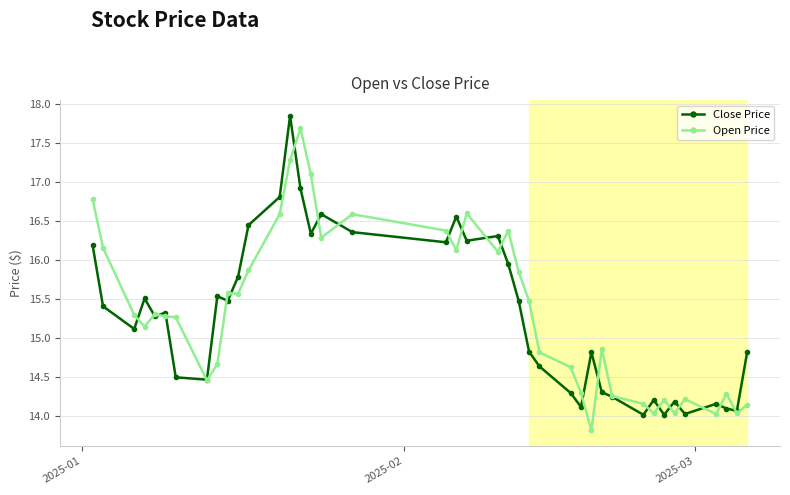

What is the value of the Open Price point at the 21st from the left?

16.6